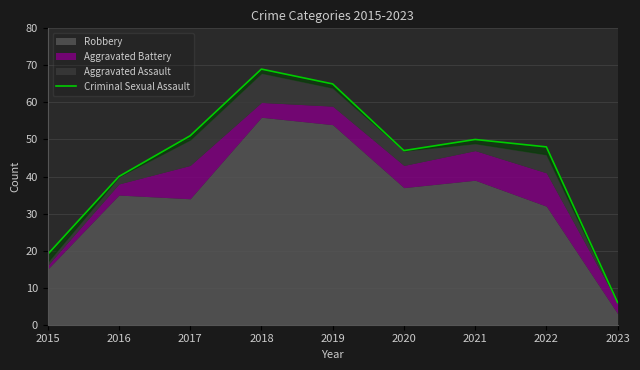

How many data points are less than 48?

4